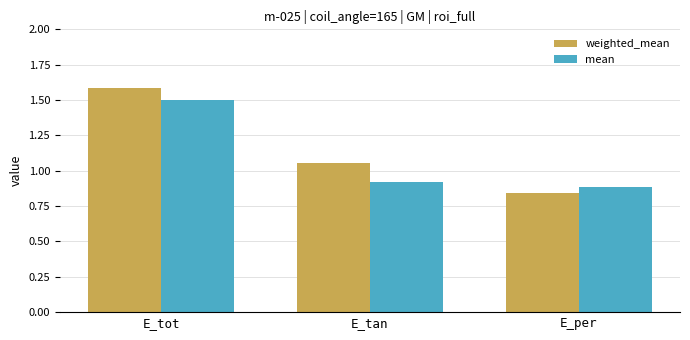

What are all the series names shown in the legend?

weighted_mean, mean